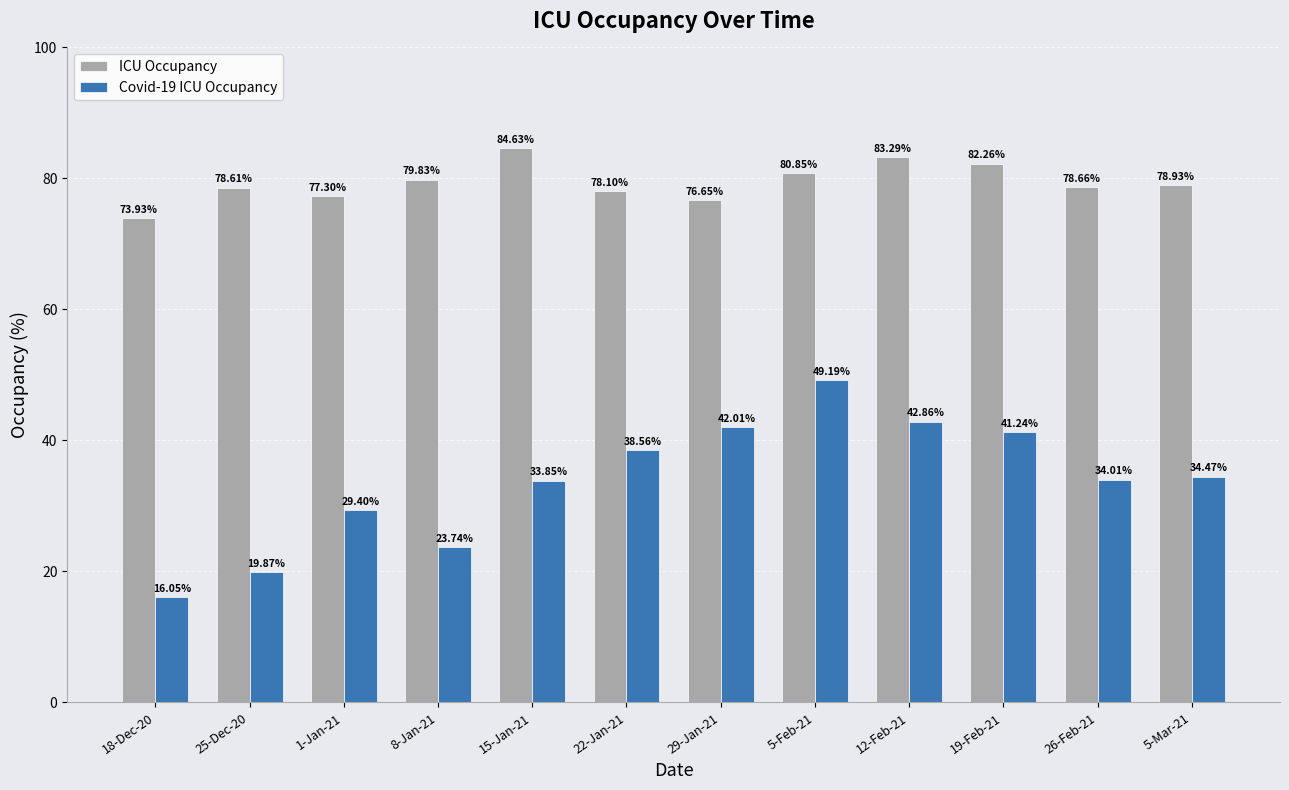

Rank the series by their average value, from highest to lowest.

ICU Occupancy, Covid-19 ICU Occupancy